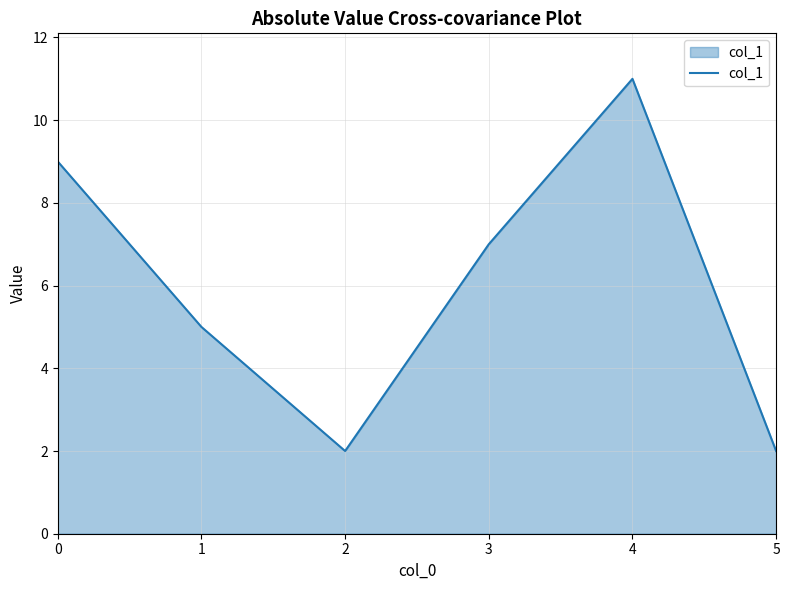

The value at 5 is 3. True or false?

False